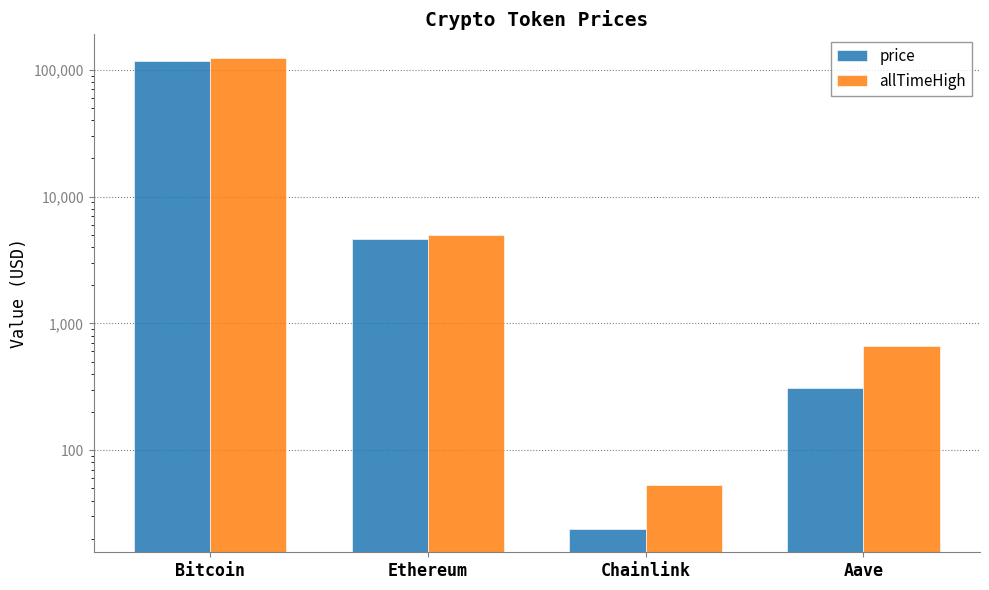

Count the number of categories in the chart.

4